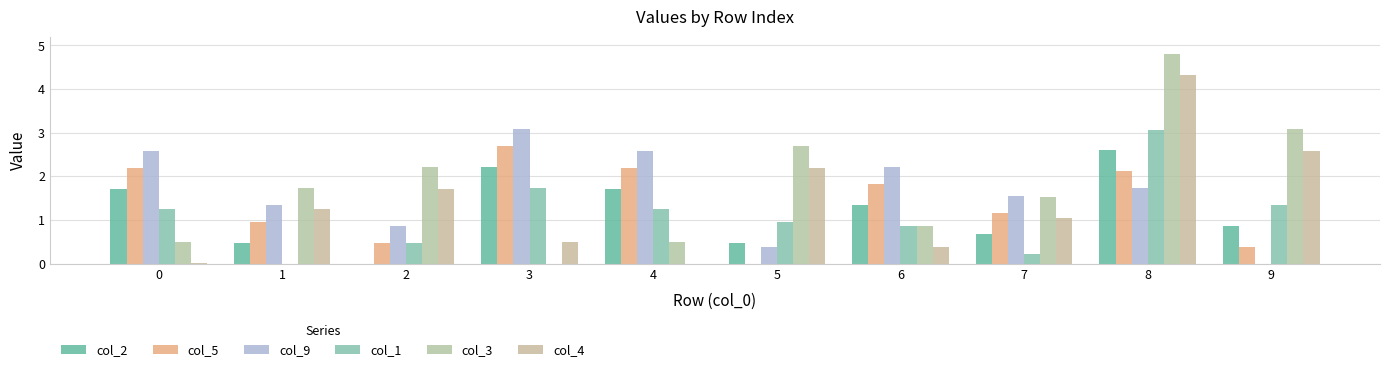

What is the total value across all series at 2?

5.8